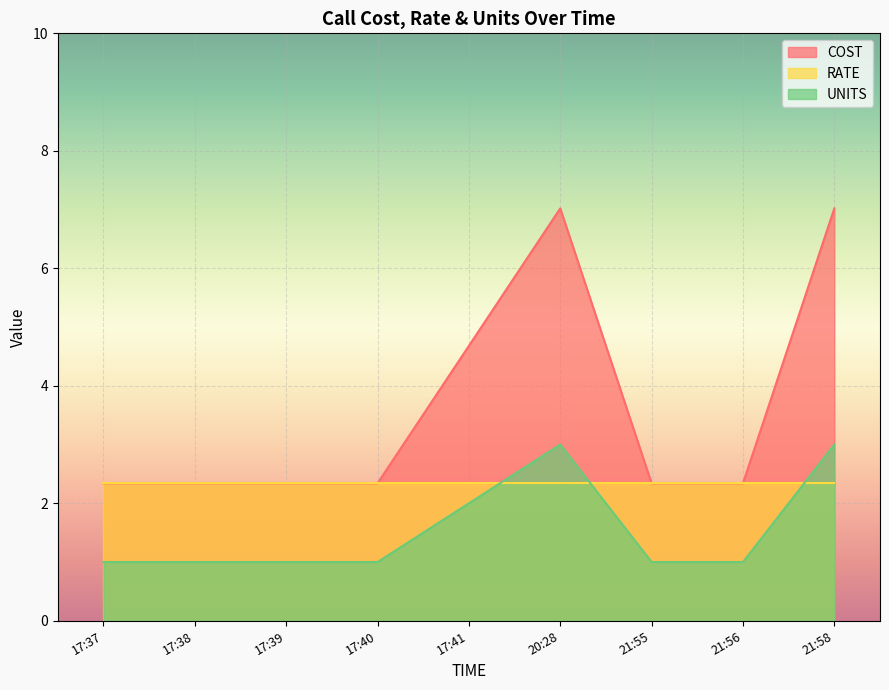

What is the value of the COST point at the 5th from the left?

4.7